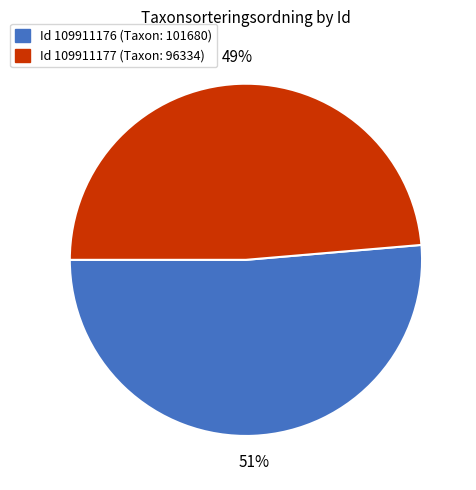

Count the number of slices in the pie.

2